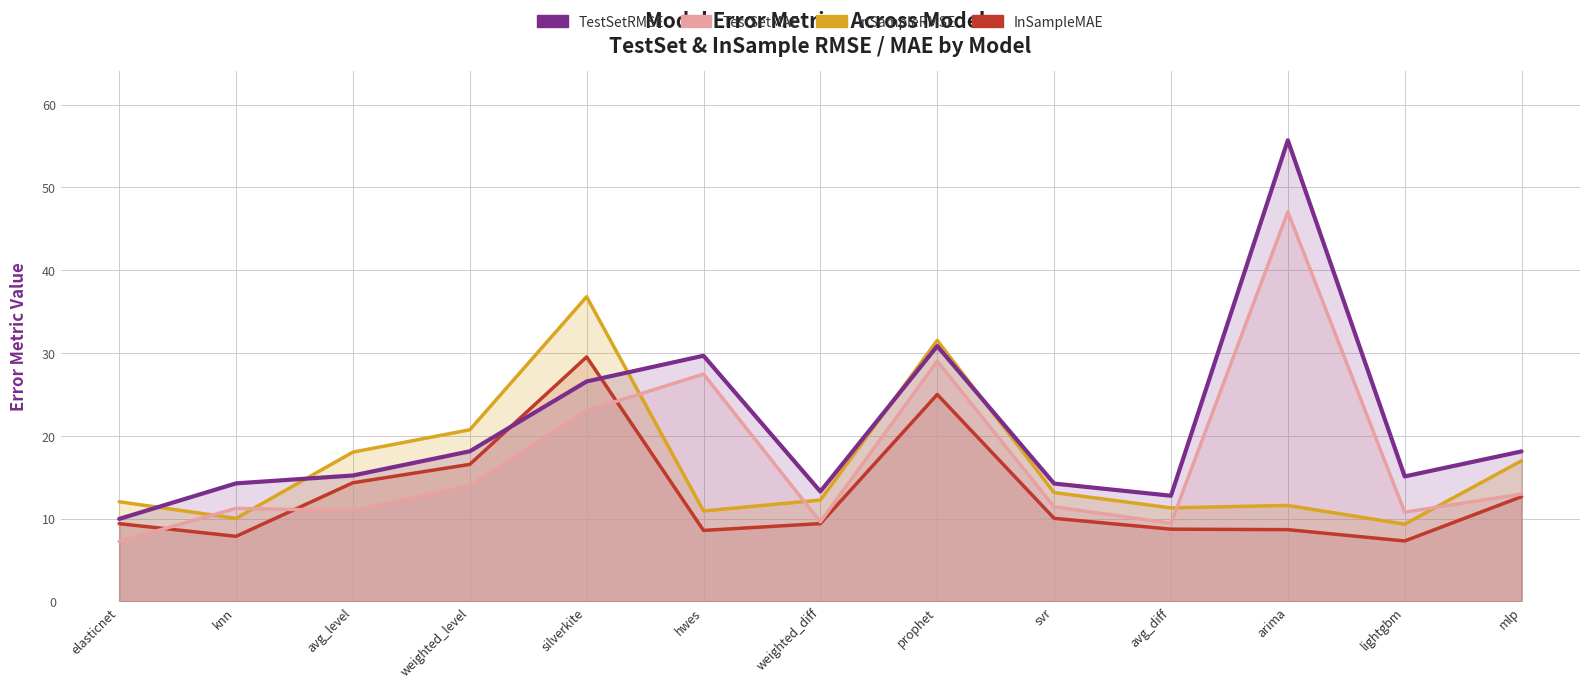

What position from the left is hwes?

6